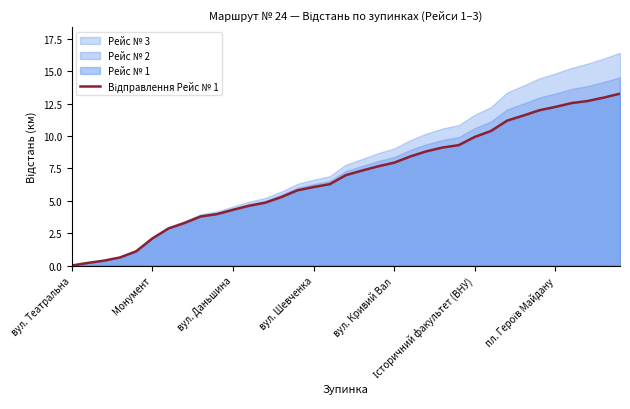

What is the label of the 7th point from the right?

28